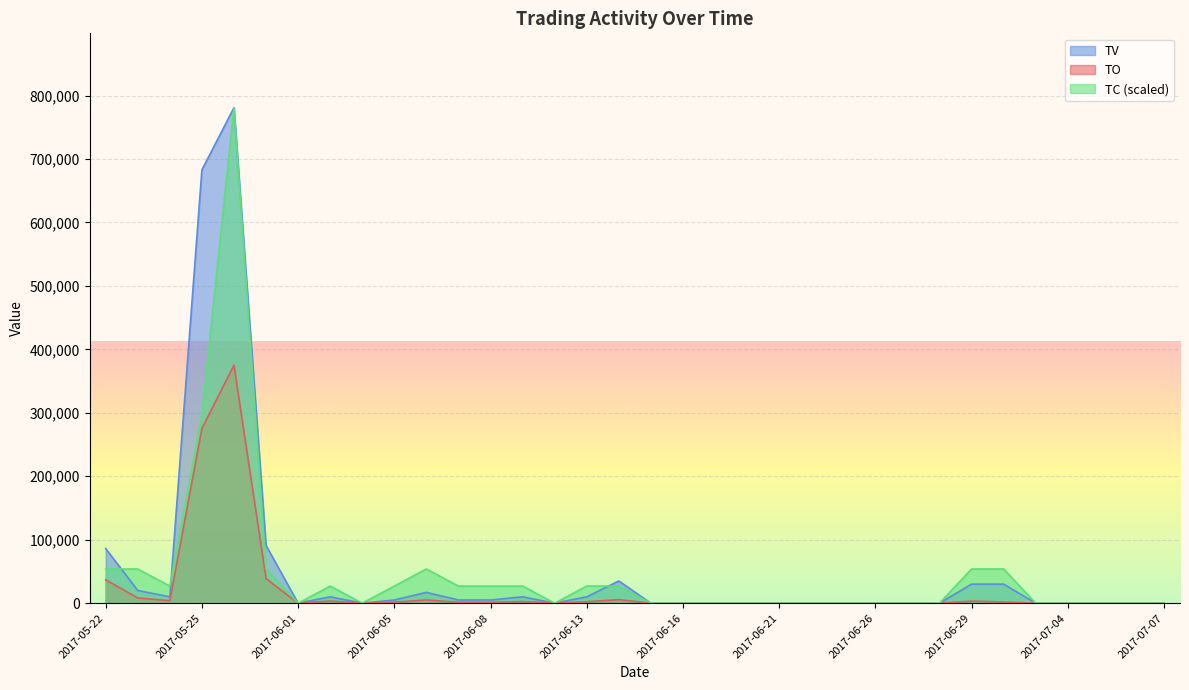

True or false: TC and TO intersect in this chart.

False